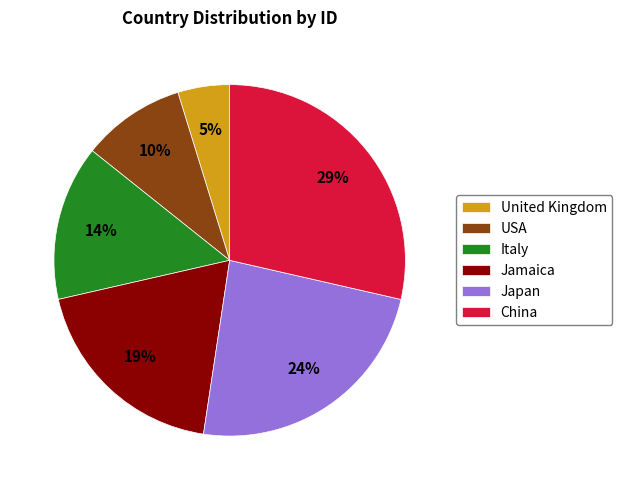

Rank the categories by value from highest to lowest.

China, Japan, Jamaica, Italy, USA, United Kingdom